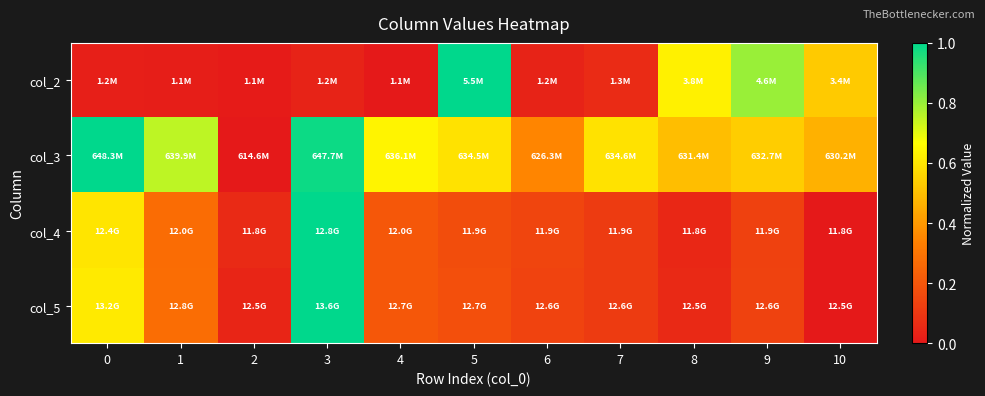

What is the greatest value displayed?

1.0